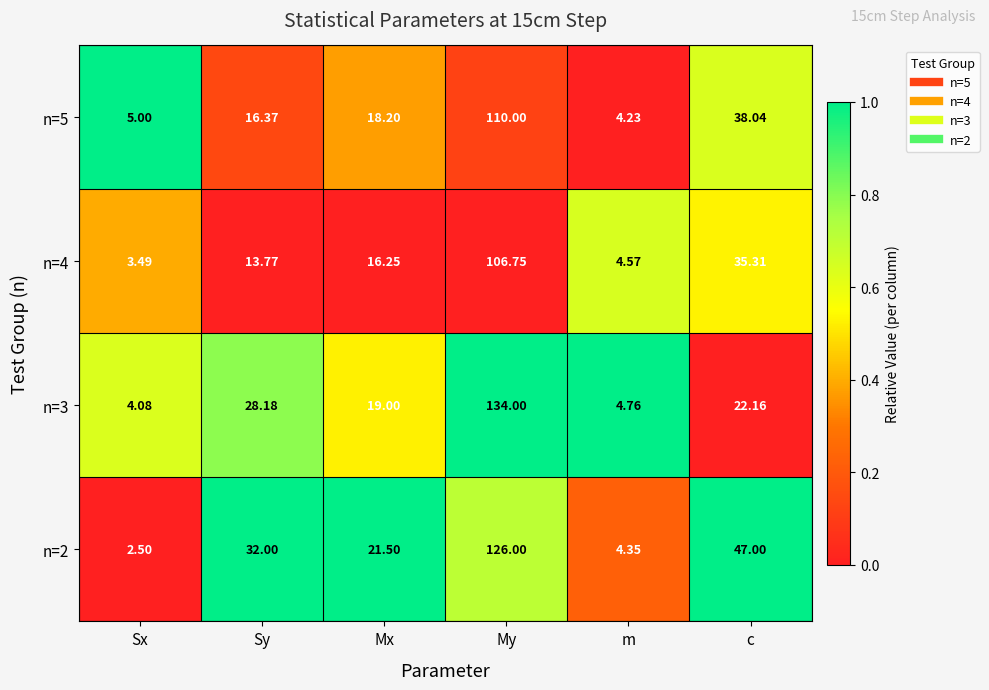

Which label corresponds to the smallest value in the chart?

Sx